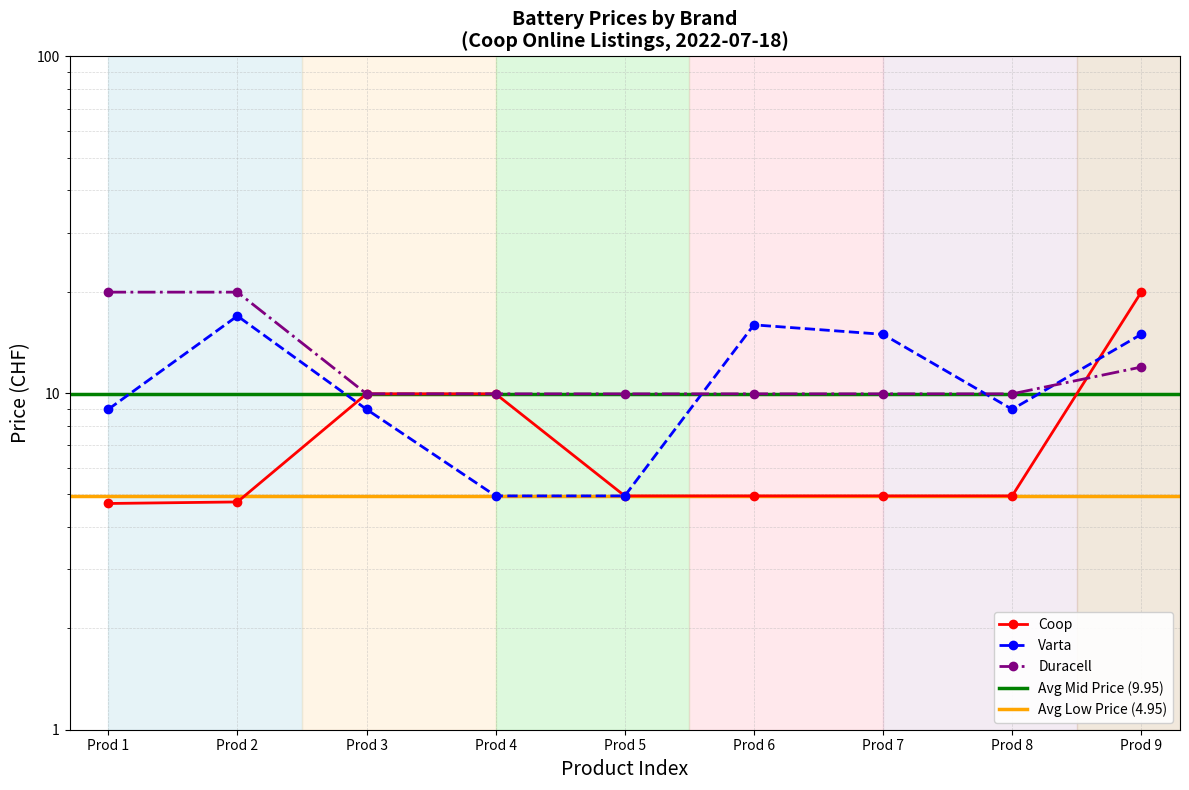

Which series has the largest range (max minus min)?

Coop avg price